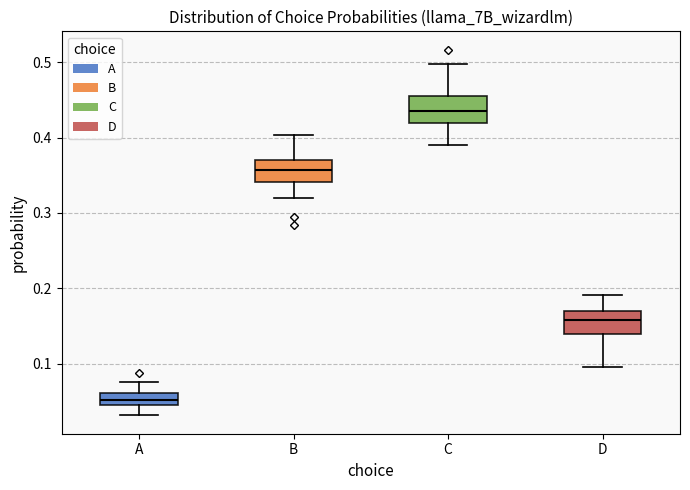

Which box's median line is the highest?

C